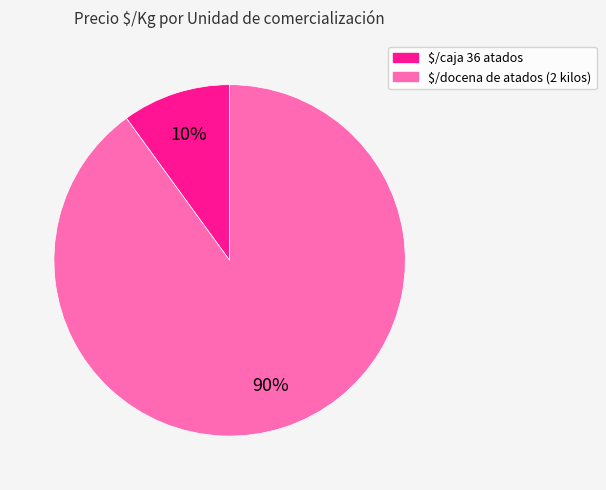

To the nearest percent, what is the difference between the largest and smallest slice percentages?

80%